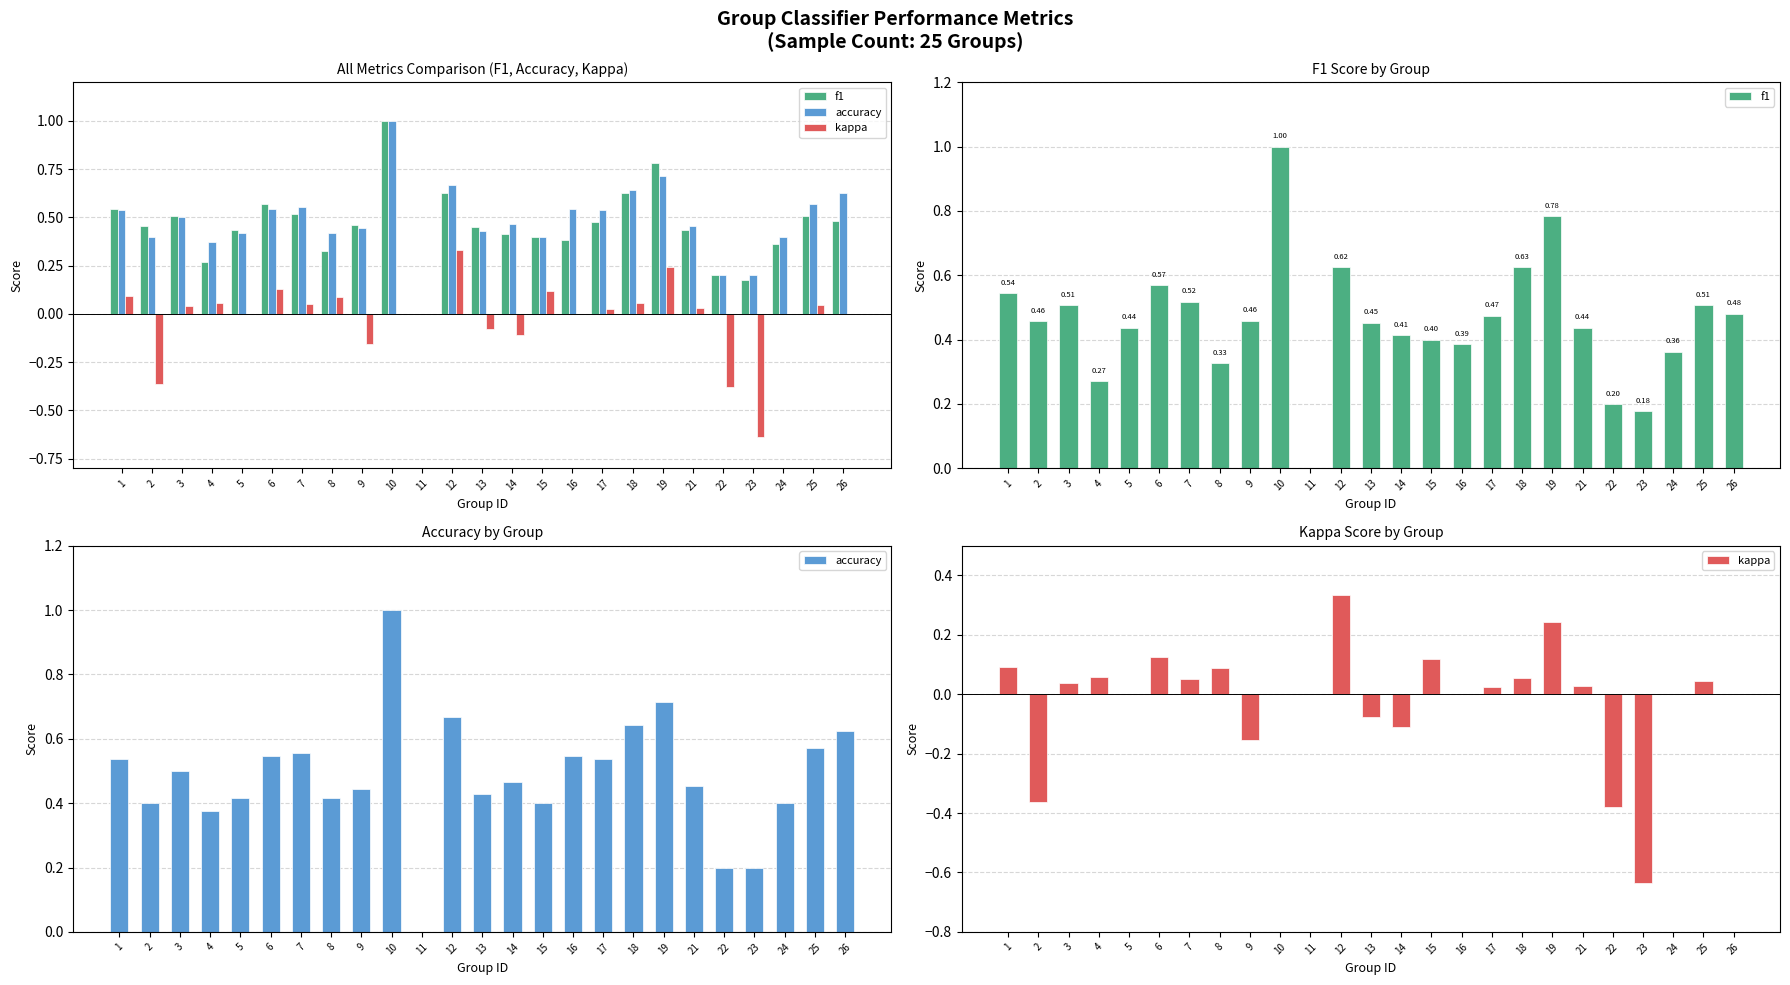

The kappa series shows -0.0 at 13. True or false?

False